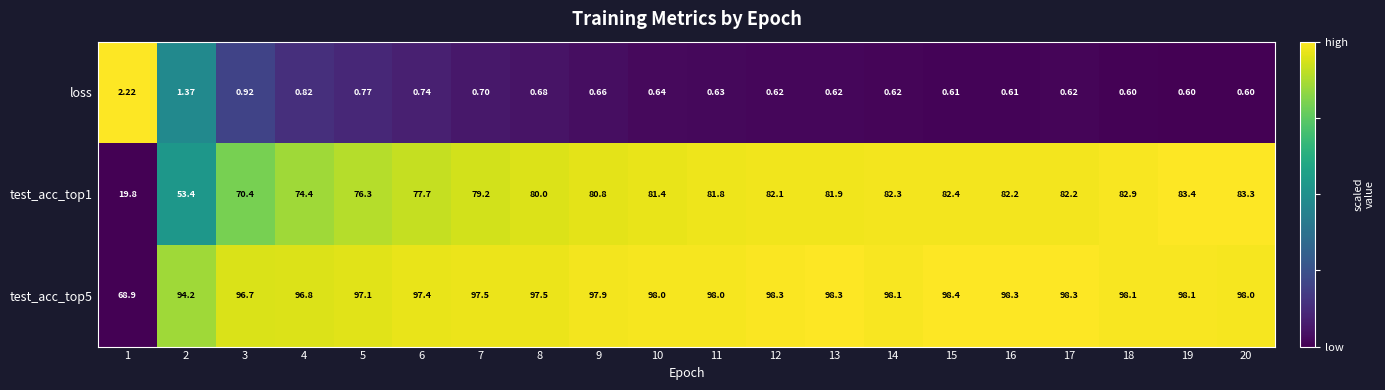

Count the number of data series in this chart.

3